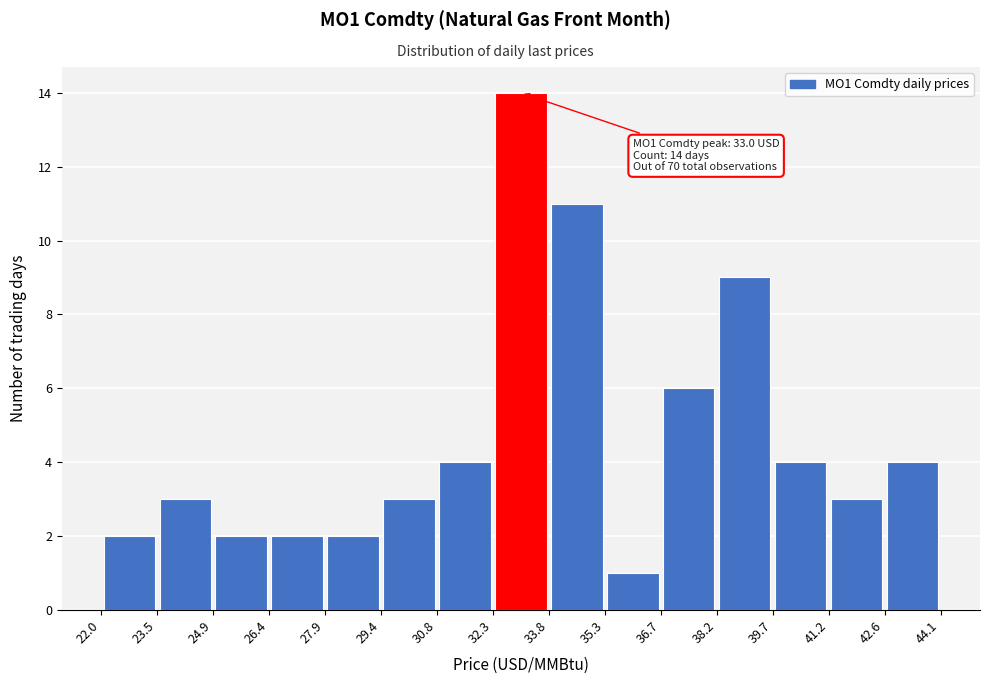

Over which range of the x-axis is the bar tallest?

32.3 to 33.8